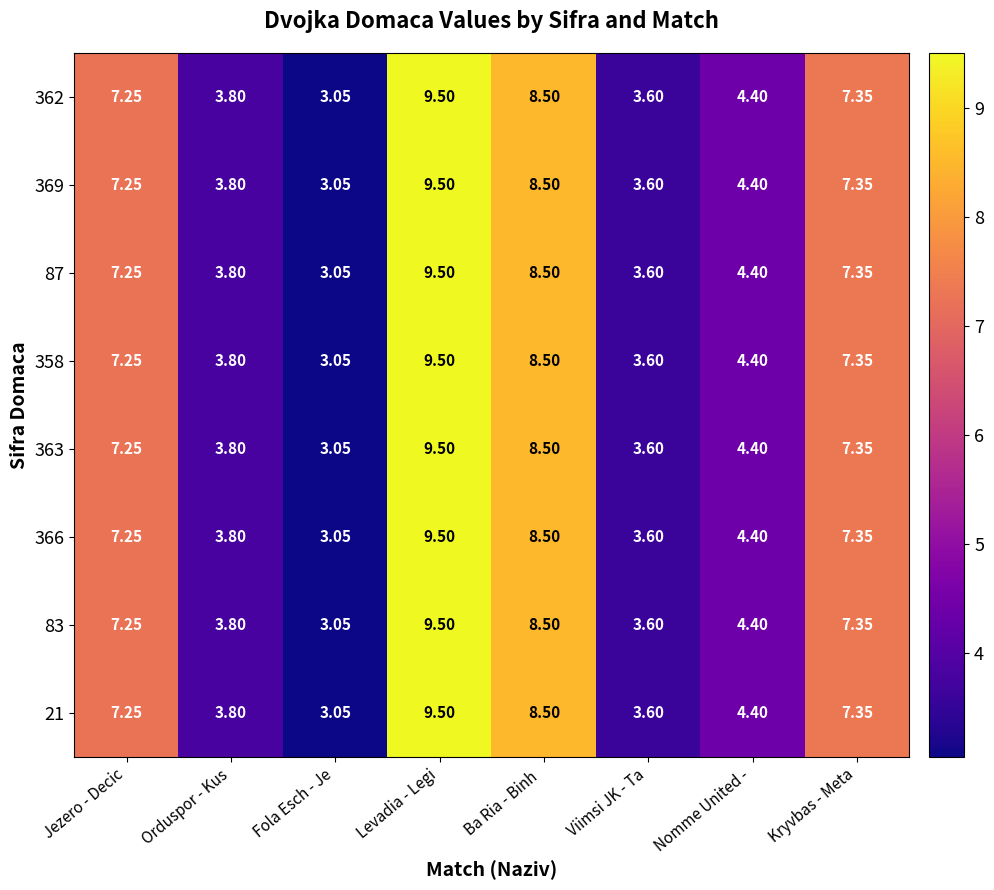

At which category is the sum across all series the highest?

Levadia - Legi